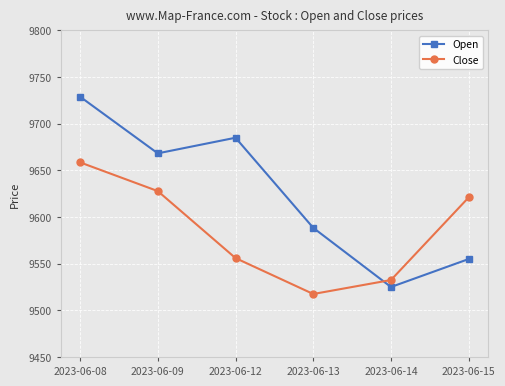

Which series has the largest total across all categories?

Open